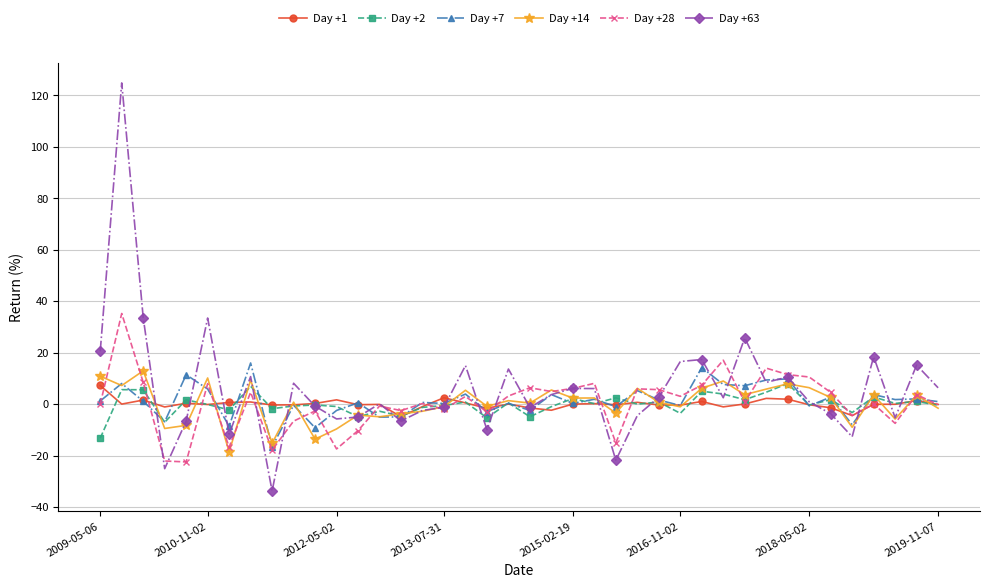

What is the difference between the maximum and minimum values in the Day +28 series?

57.7